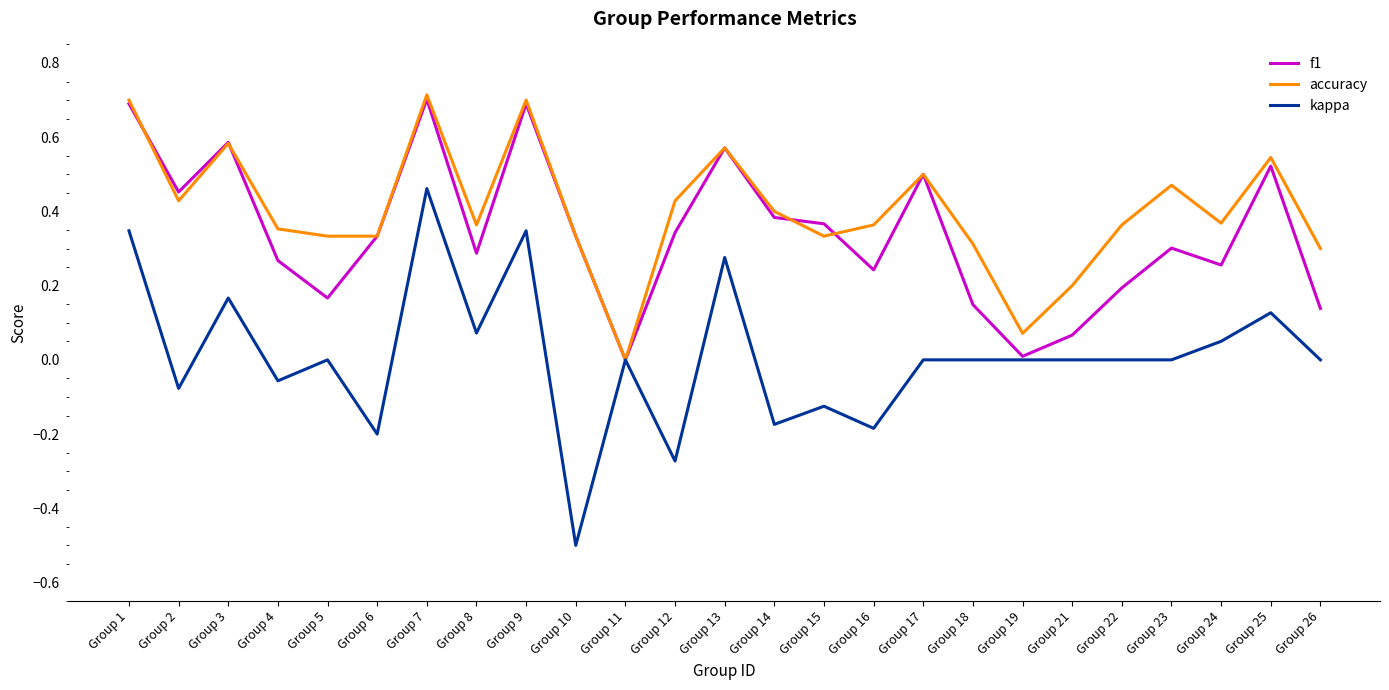

Count the number of data series in this chart.

3